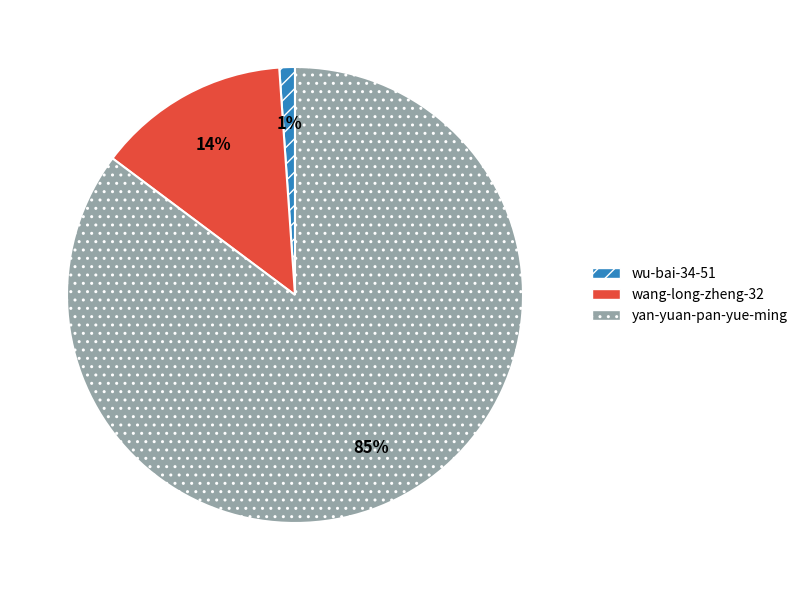

Between wu-bai-34-51 and wang-long-zheng-32, which is larger?

wang-long-zheng-32